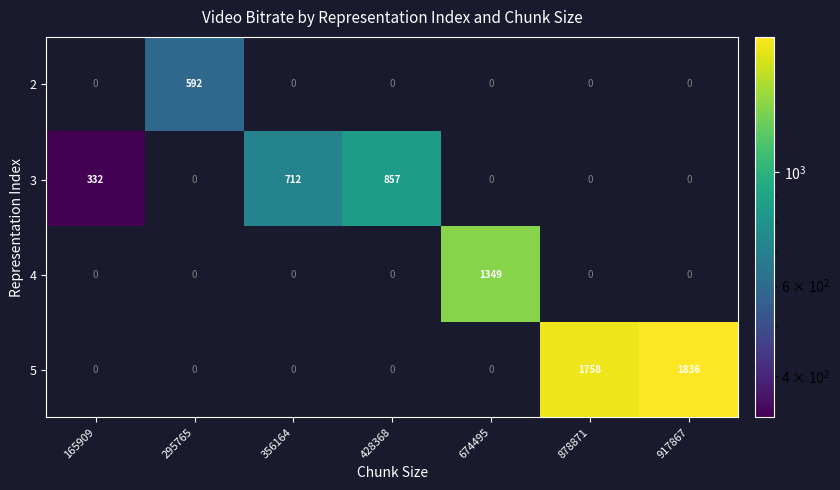

Is it true that 4 equals 2022 at 674495?

False